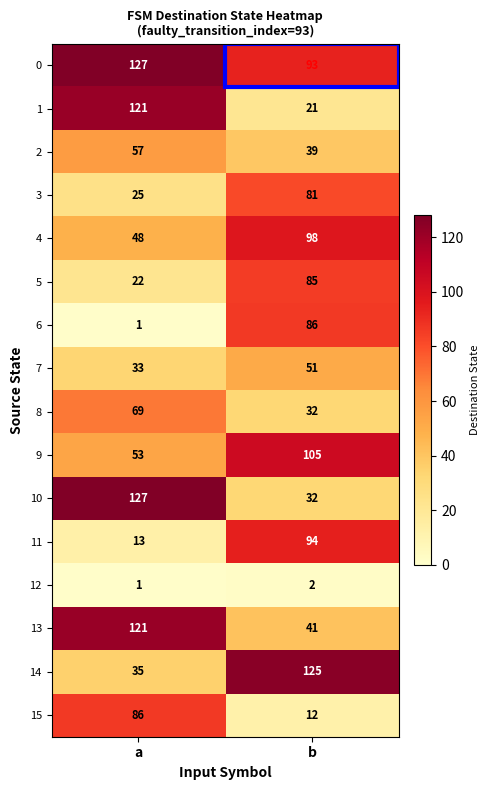

The value of 11 at a is 13. True or false?

True